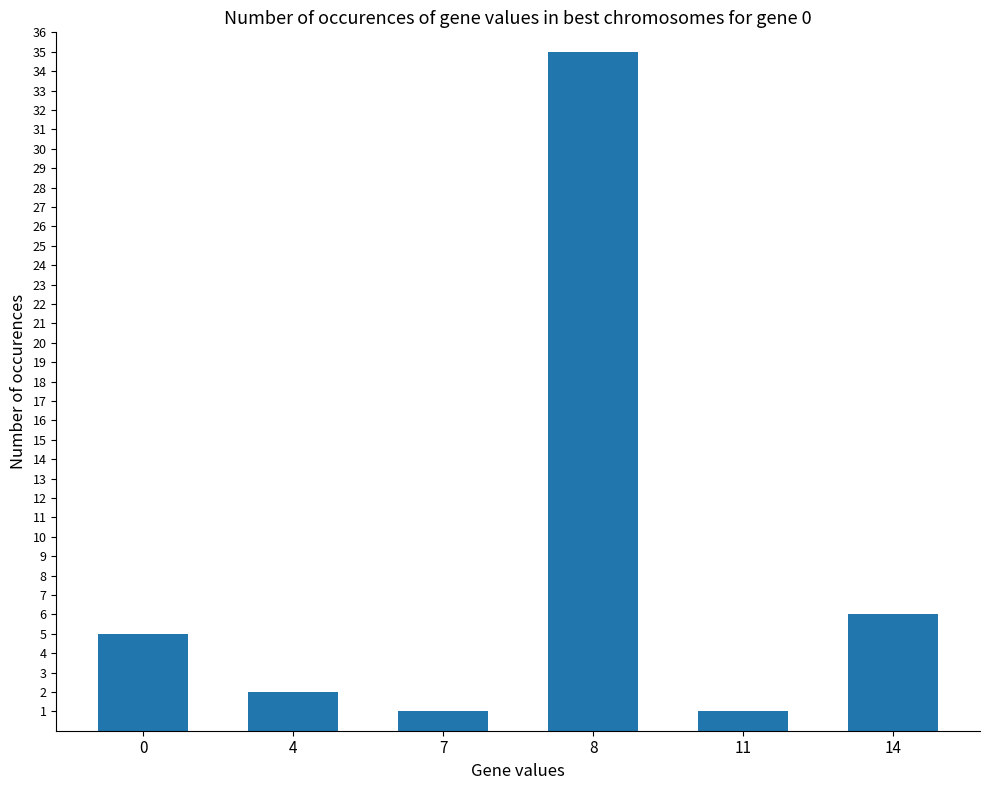

What is the greatest value displayed?

35